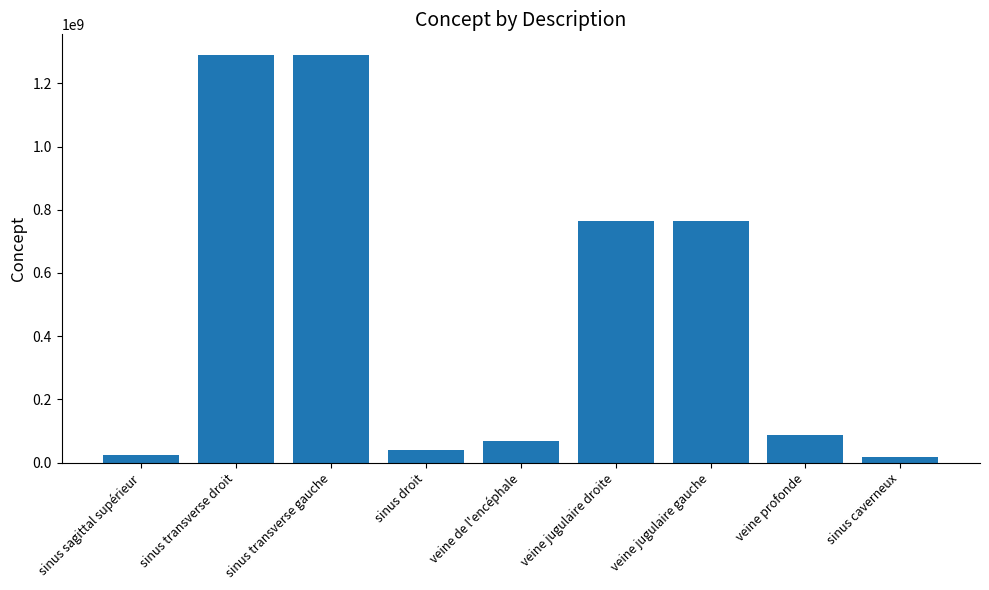

What is the label of the 5th bar from the right?

veine de l'encéphale